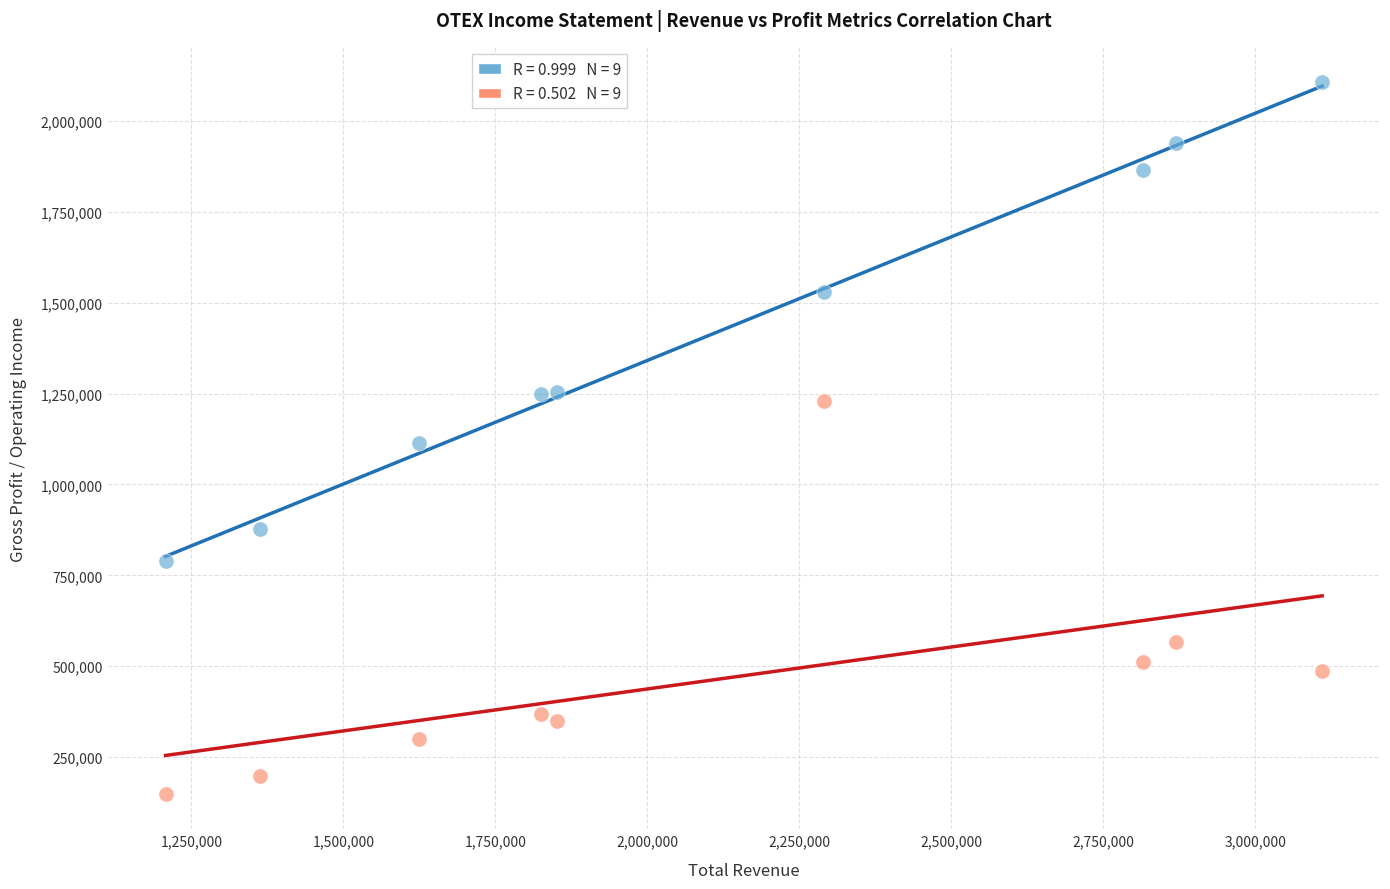

Across all data points, what is the range of X values (max minus min)?

1902200